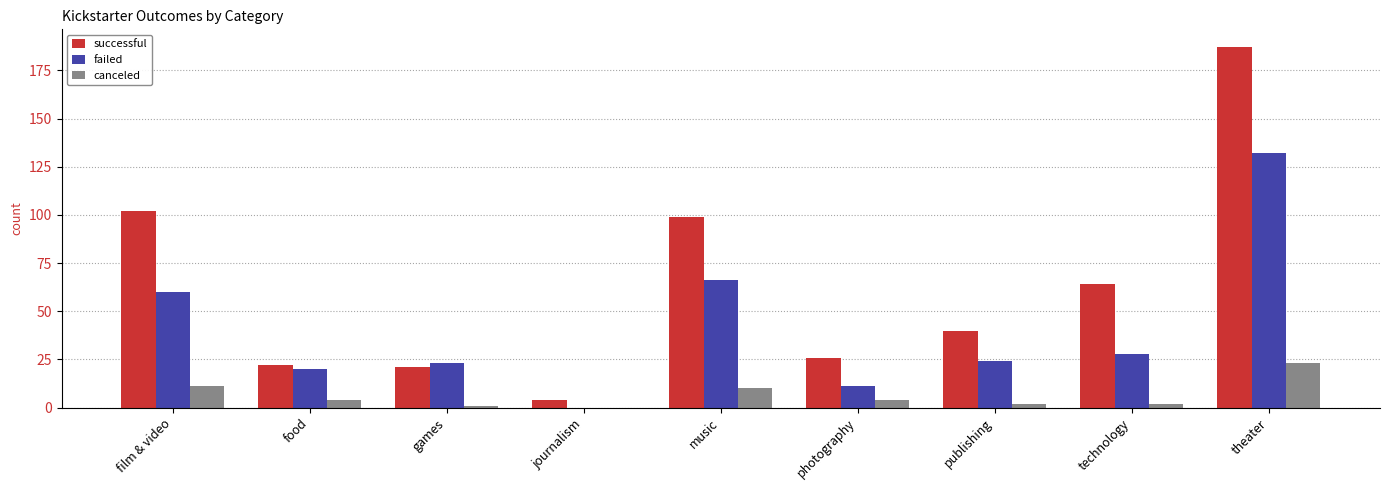

At which category does the chart reach its peak across all series?

theater